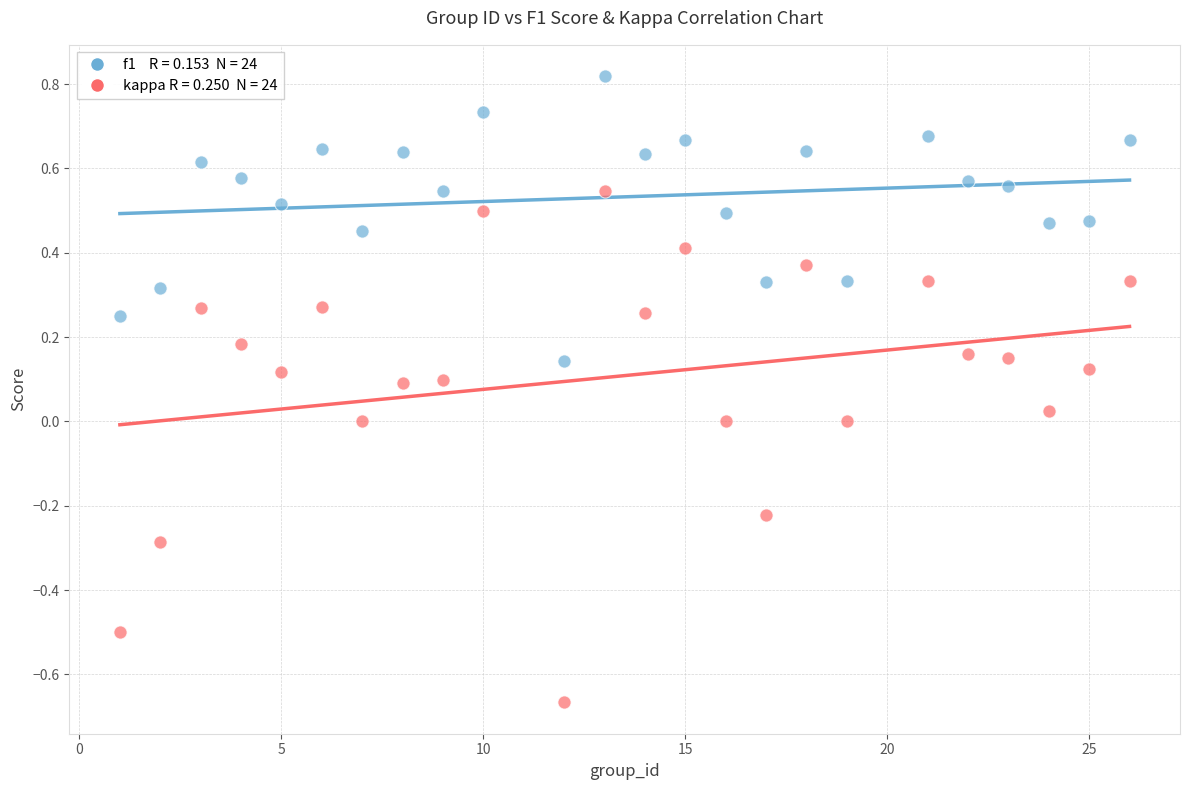

Across all data points, what is the range of Y values (max minus min)?

1.5